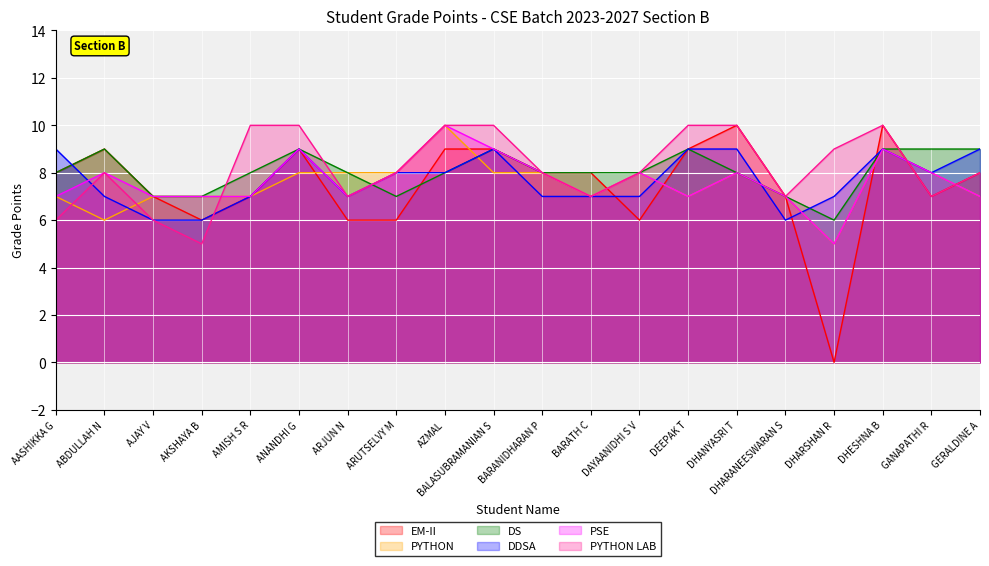

What is the highest value of the EM-II series?

10